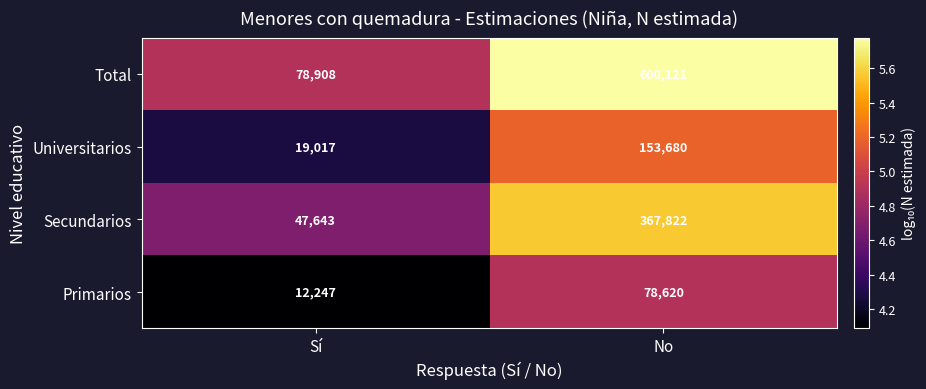

Which series has the widest spread of values?

Total